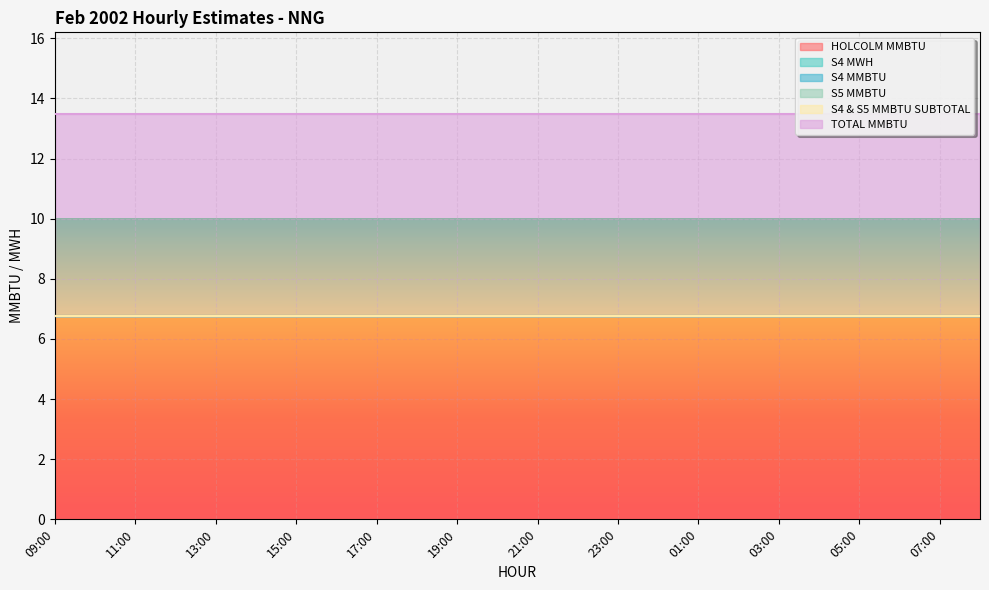

At 09:00, list the series in order from smallest to largest.

S4 MWH, S4 MMBTU, S5 MMBTU, S4 & S5 MMBTU SUBTOTAL, HOLCOLM MMBTU, TOTAL MMBTU